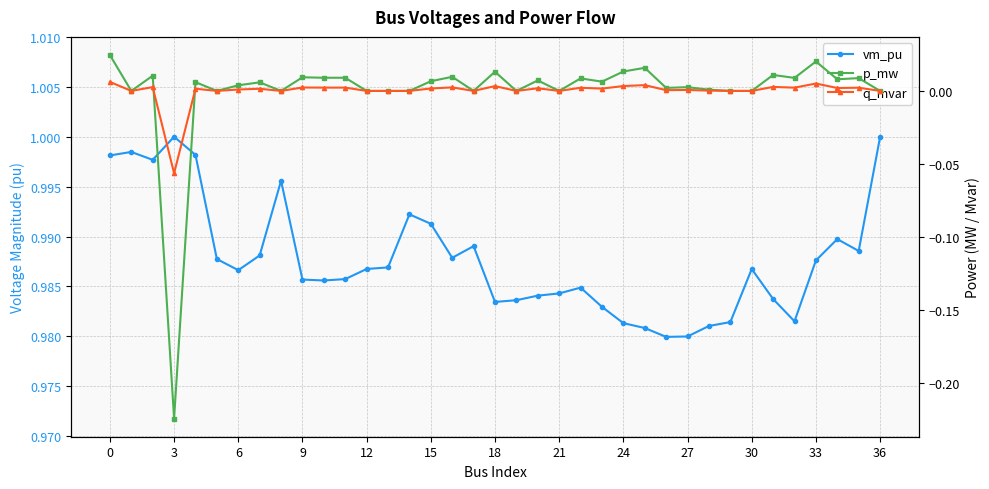

Which series has the largest total across all categories?

vm_pu